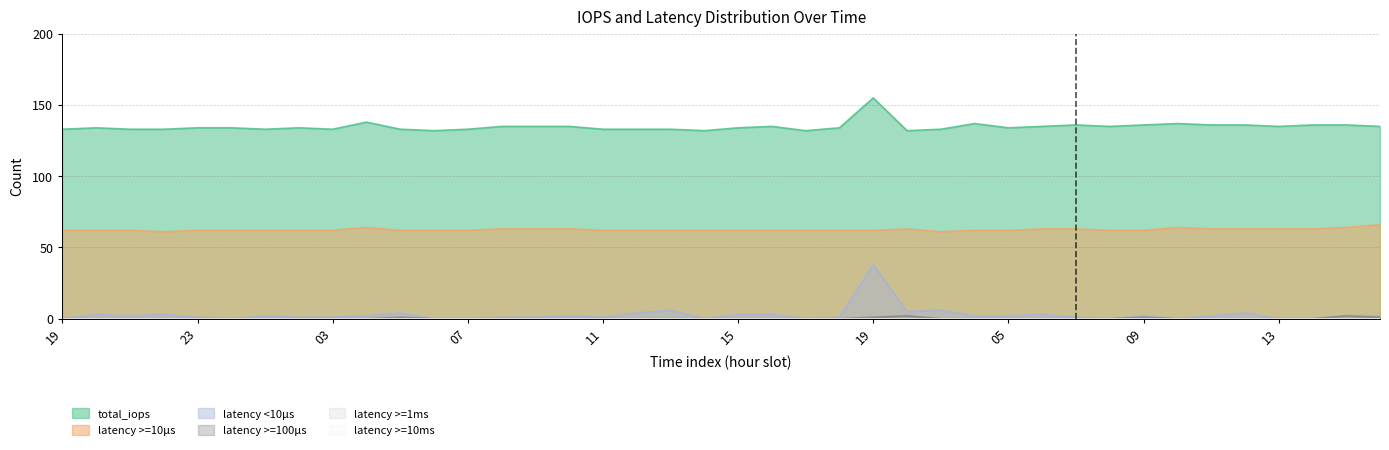

True or false: latency >=10μs and latency >=100μs cross at least once.

False